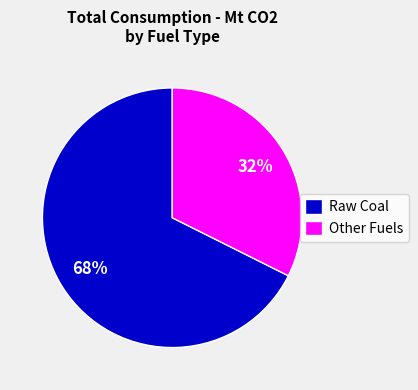

To the nearest percent, what is the average slice percentage?

50%